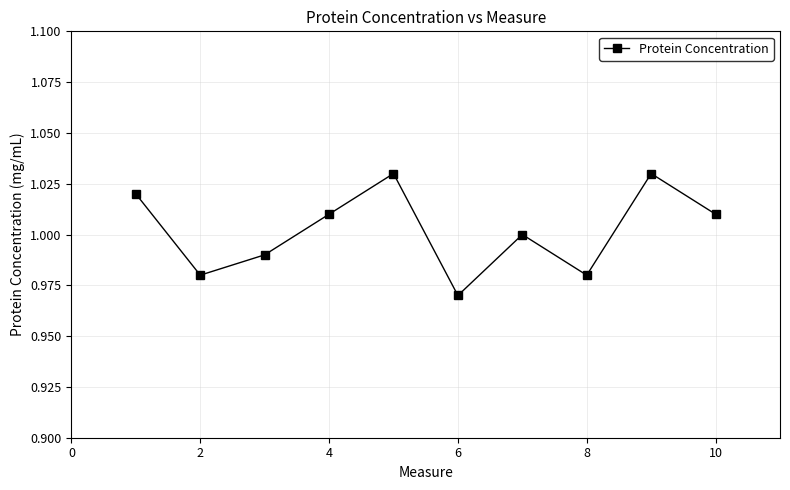

True or false: the data has more than 0 interior local peaks.

True